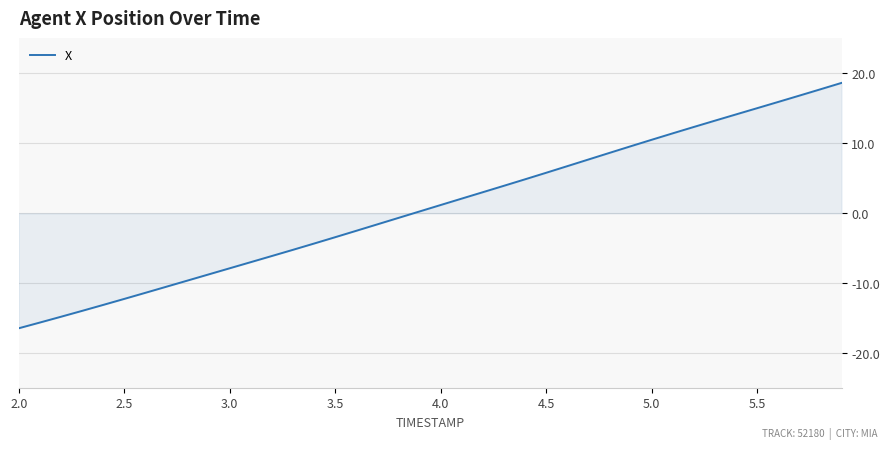

What is the difference between the maximum and minimum values?

35.1